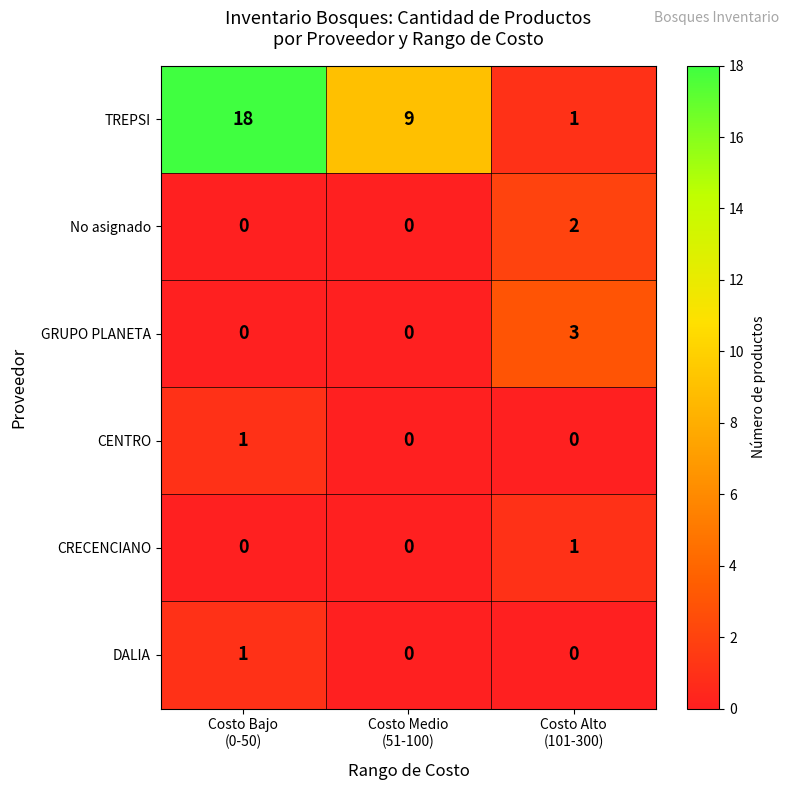

How many DALIA values are between 0 and 1?

3